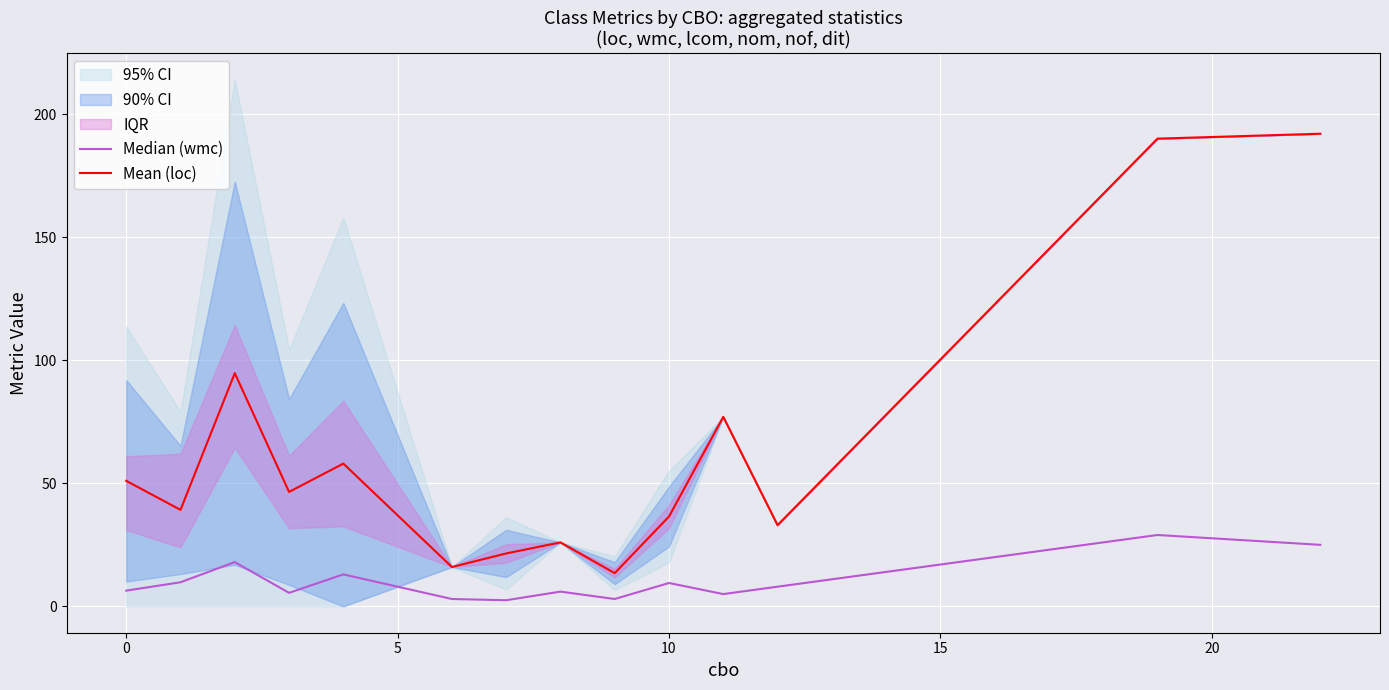

The Median (wmc) series shows 7.2 at 10. True or false?

False